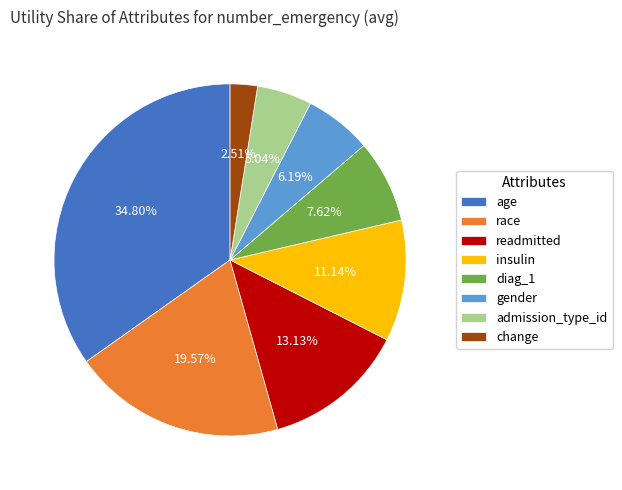

Is it true that gender is 18% of the pie?

False